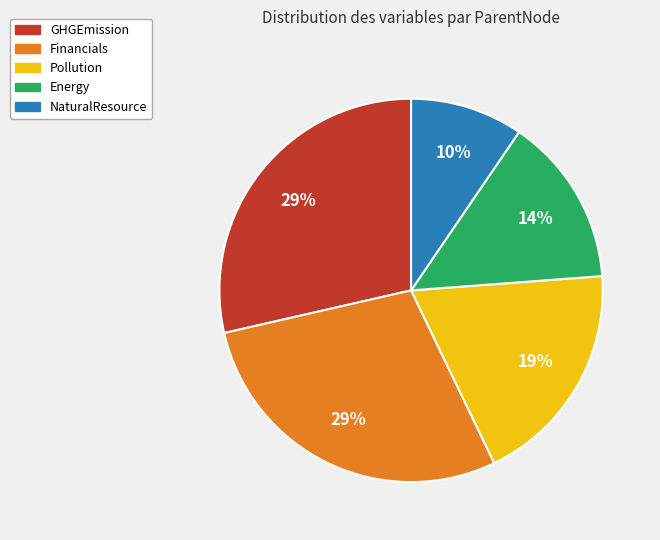

To the nearest percent, what is the difference between the largest and smallest slice percentages?

19%